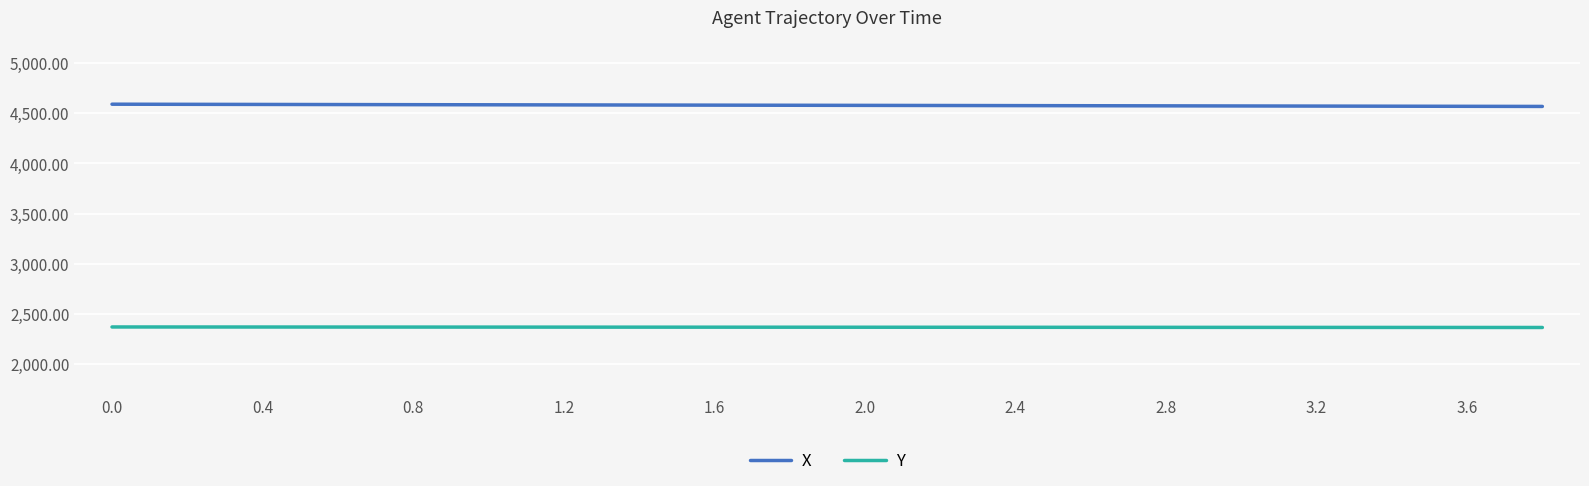

Is this an area chart (filled region under the line)?

No